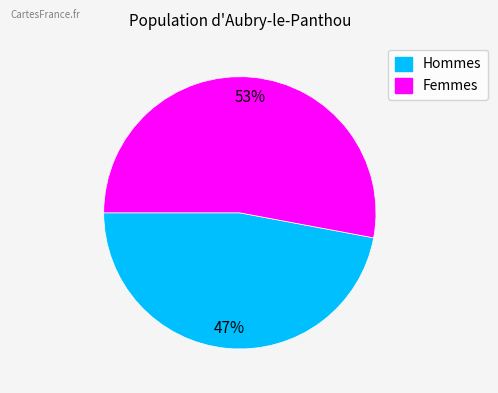

Is there any slice that represents more than half of the pie?

Yes